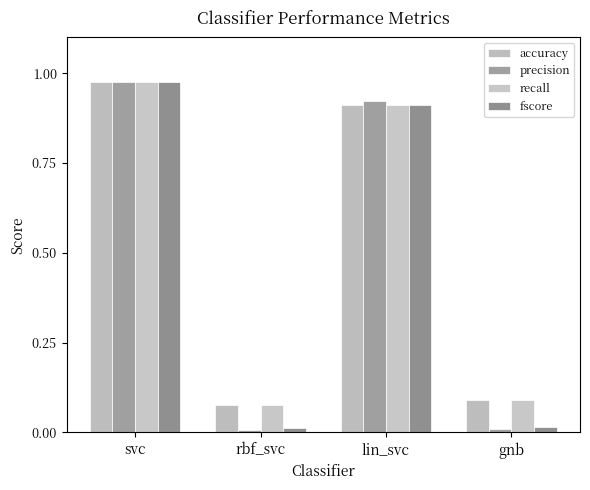

At how many categories does at least one series exceed 0?

4